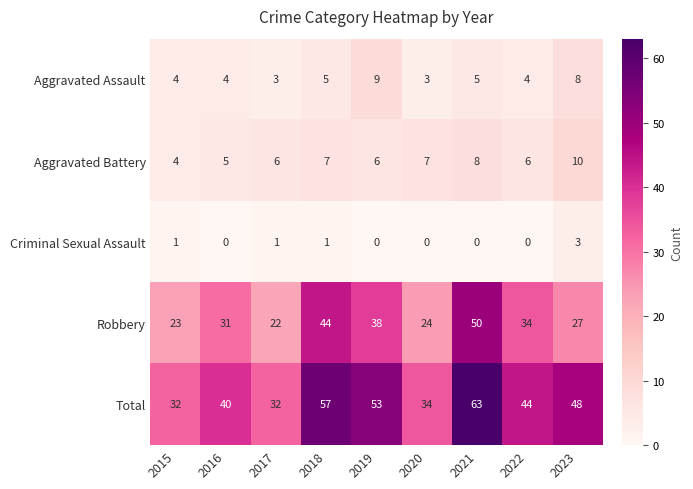

What is the total value across all series at 2016?

80